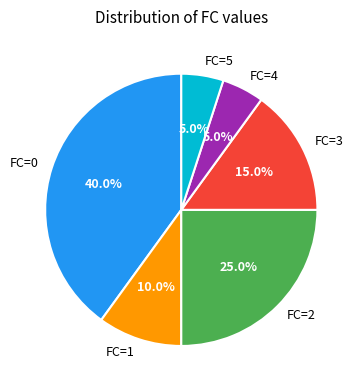

Does FC=3 account for over 50% of the chart?

No